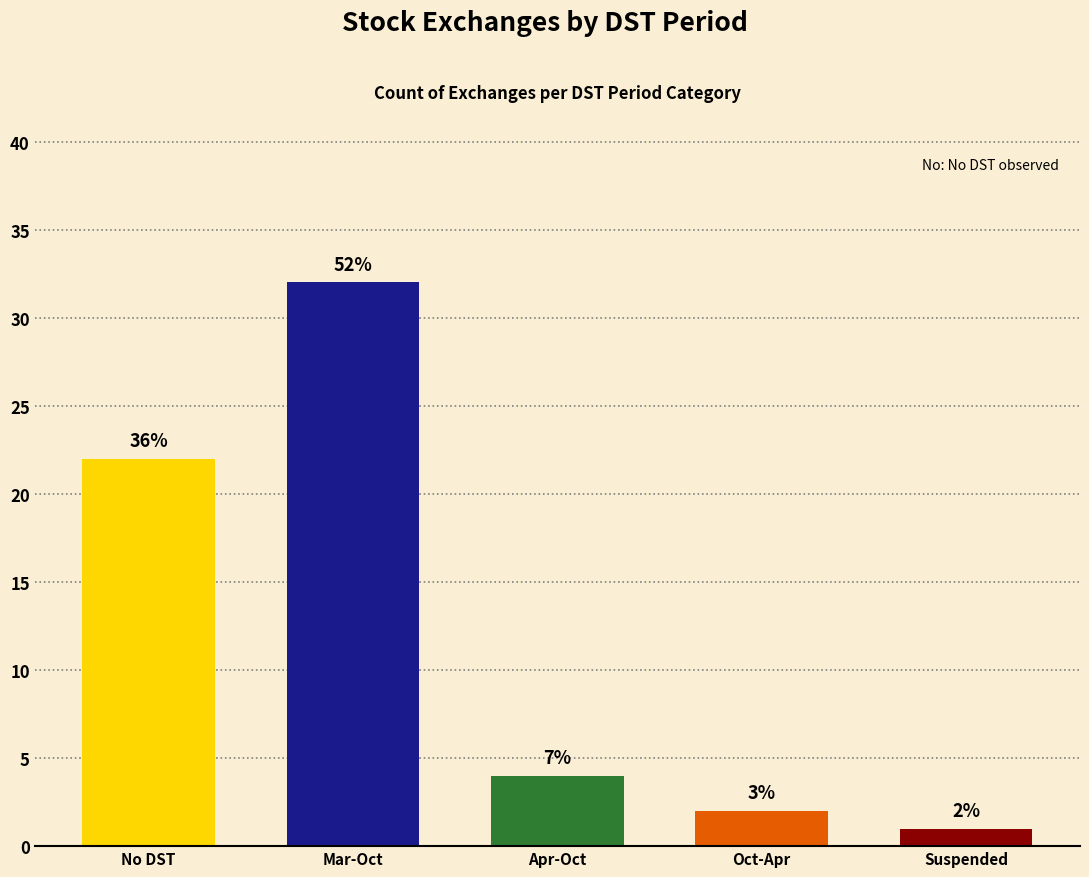

How many bars are there in total?

5